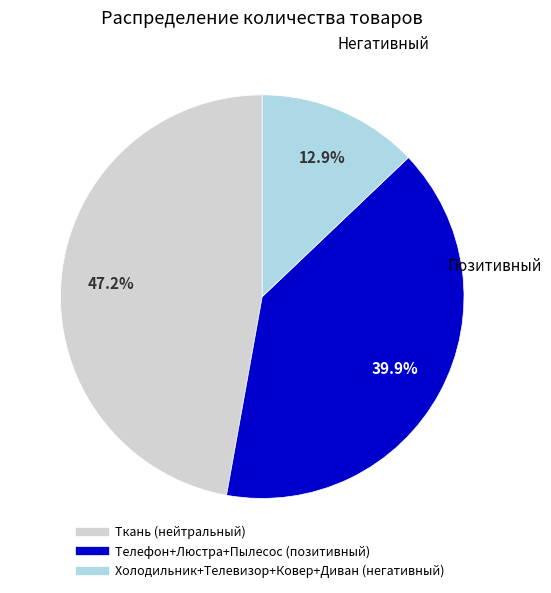

Is there a majority slice in this chart?

No